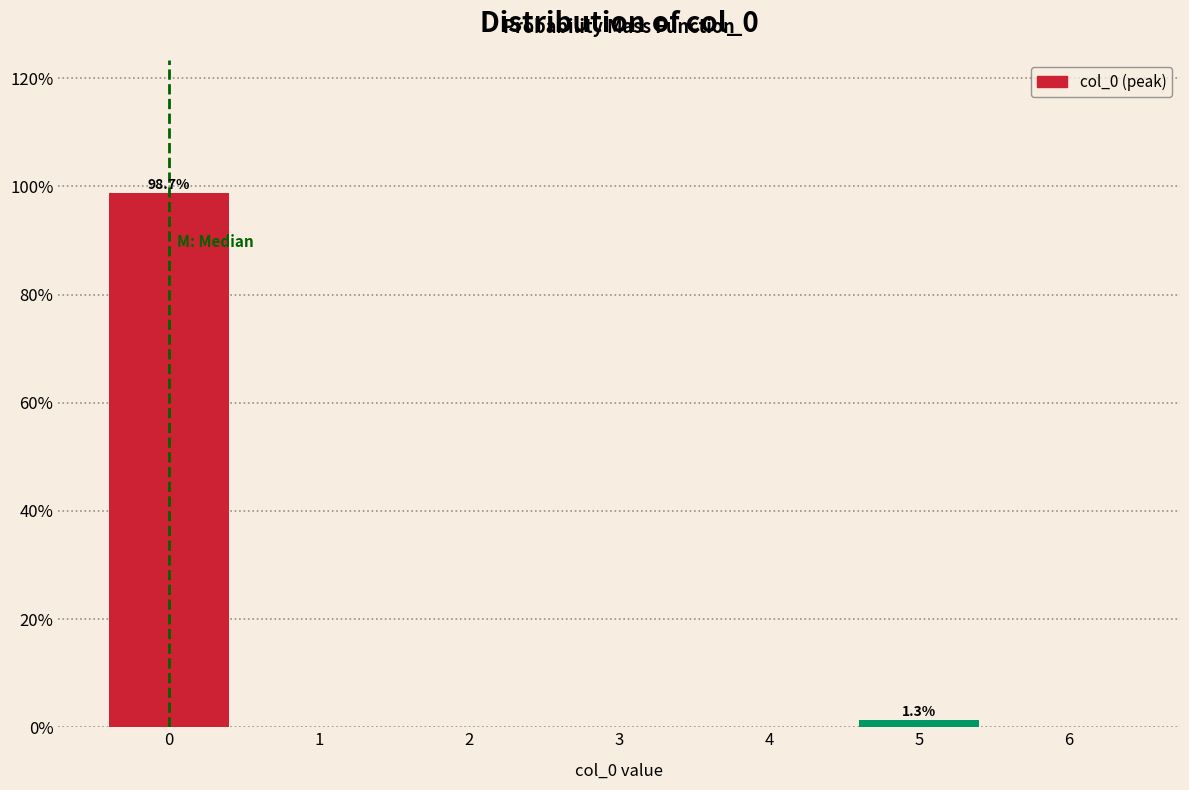

Over which range of the x-axis is the bar tallest?

-0.5 to 0.5